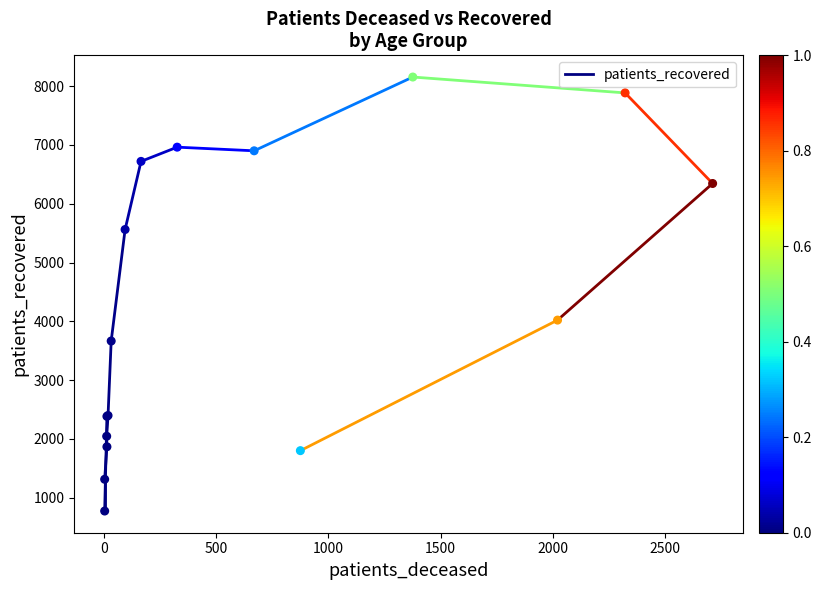

What Y value in the scatter plot is closest to 4464?

4021